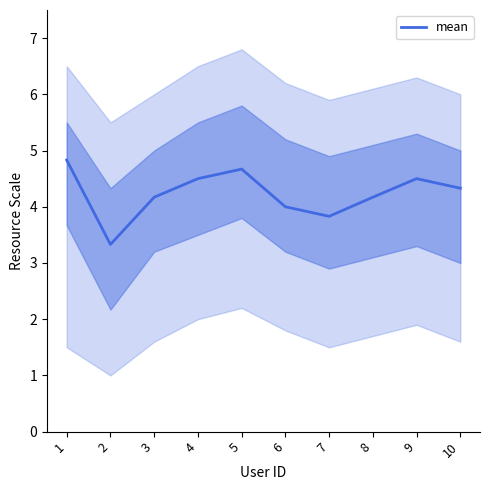

How many values are below 4?

2